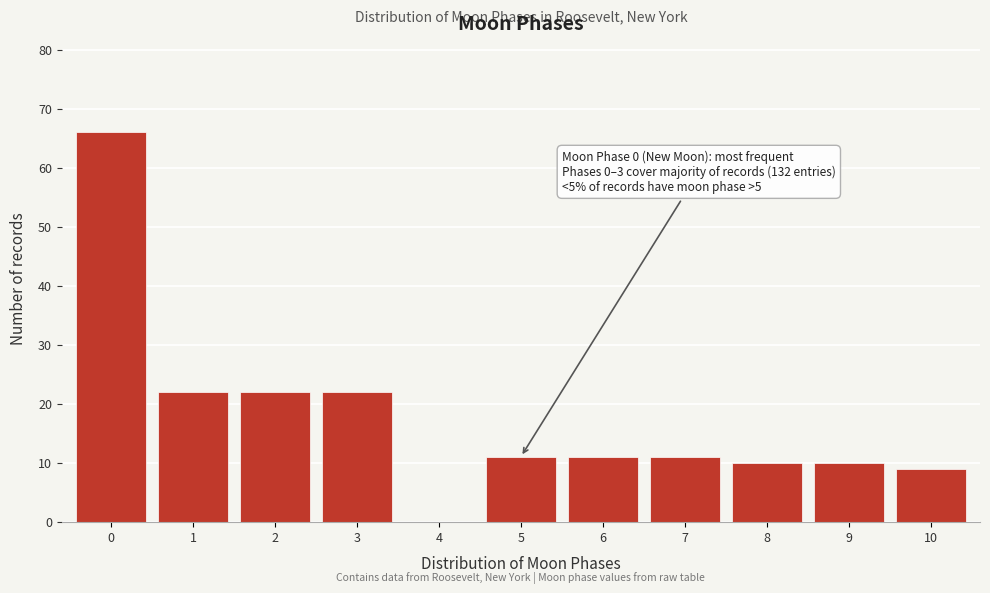

Reading left to right, what are all the values shown in this chart?

0=66	1=22	2=22	3=22	4=0	5=11	6=11	7=11	8=10	9=10	10=9